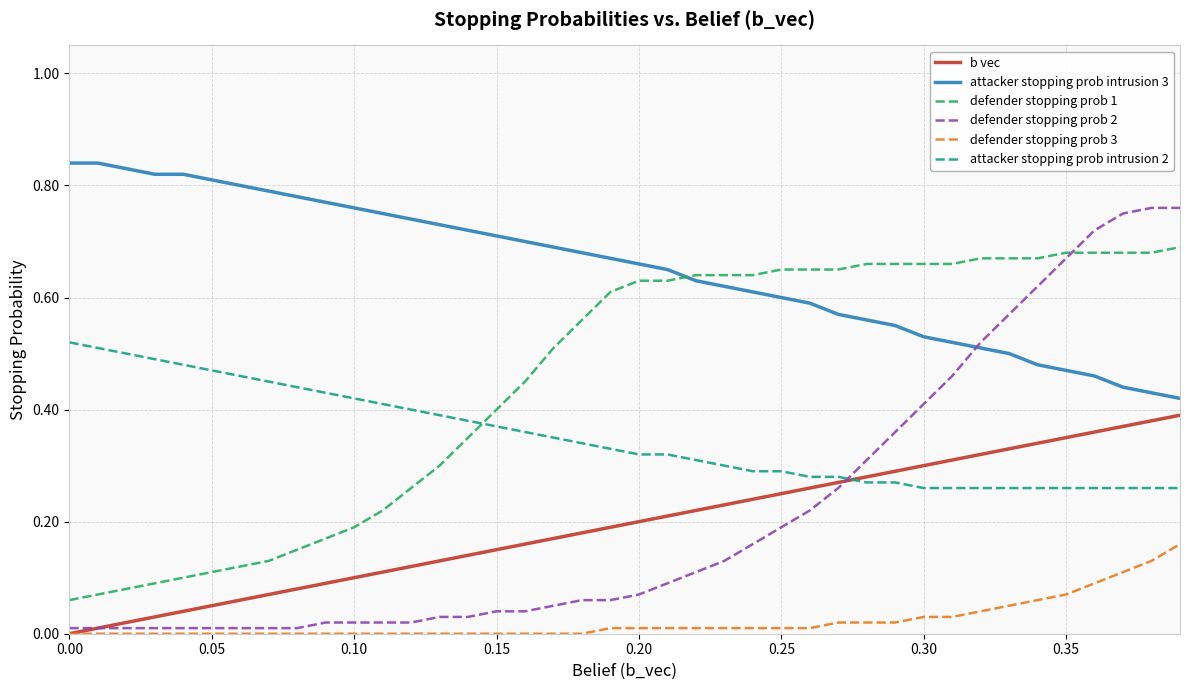

Which series has the largest total across all categories?

attacker stopping prob intrusion 3